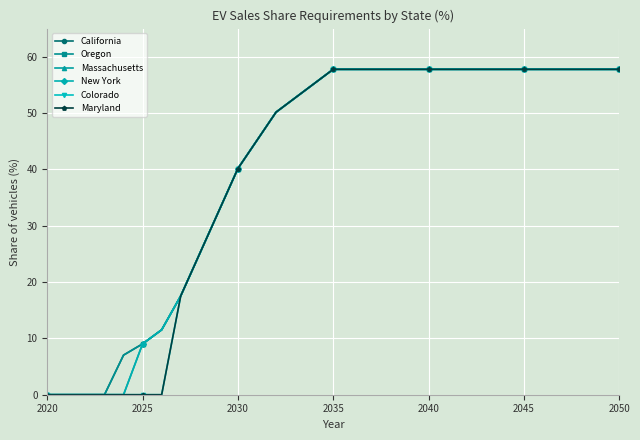

True or false: Colorado and Oregon cross at least once.

False